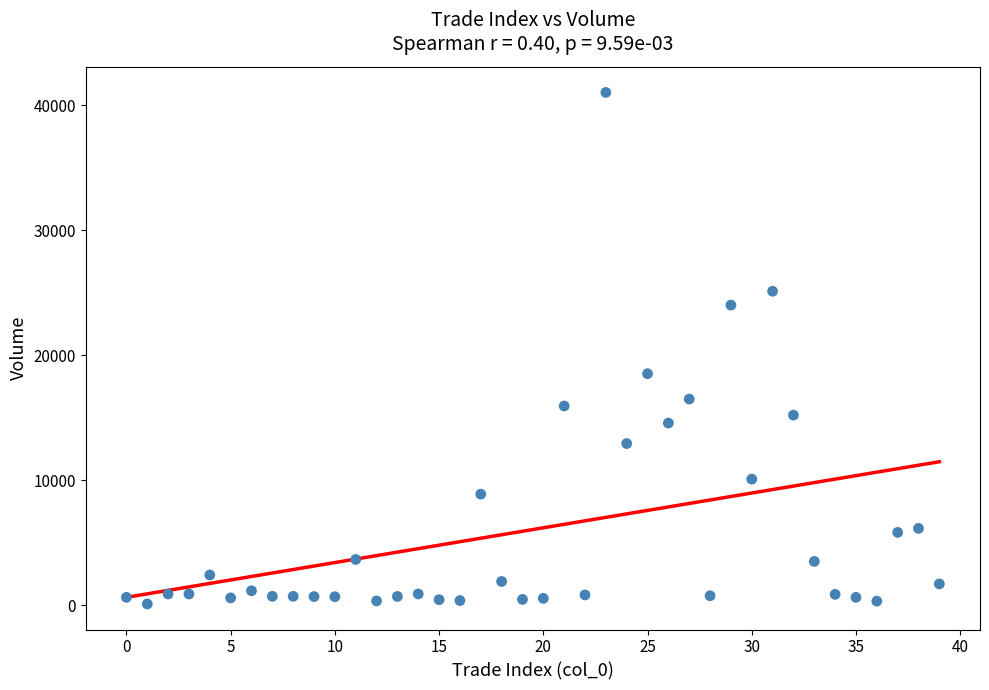

What is the range of Y values (max minus min)?

40914.3